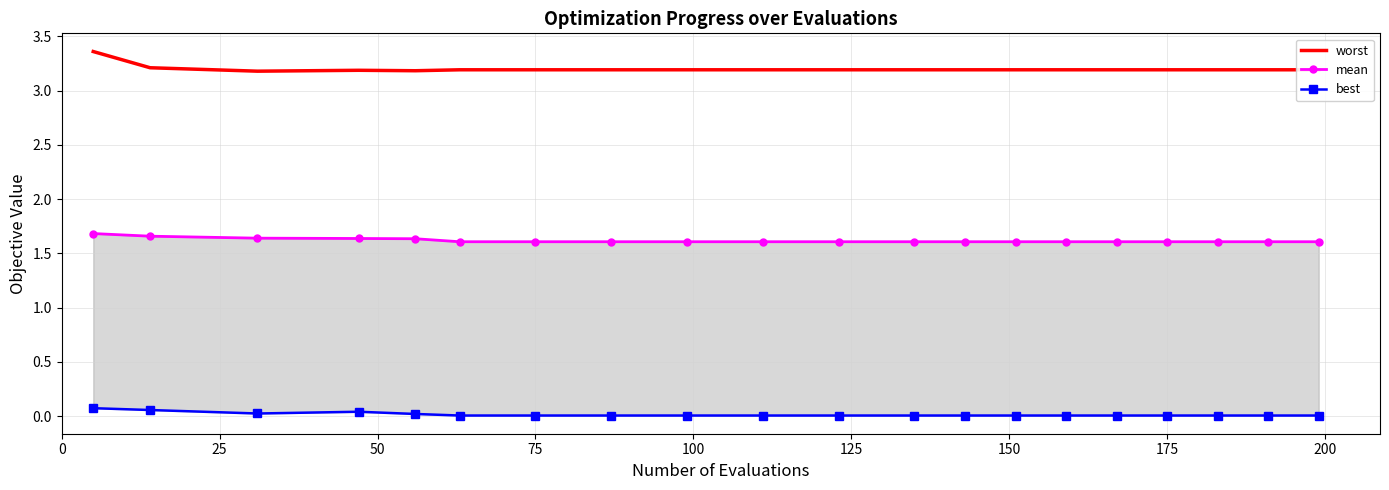

What is the lowest value of the worst series?

3.2